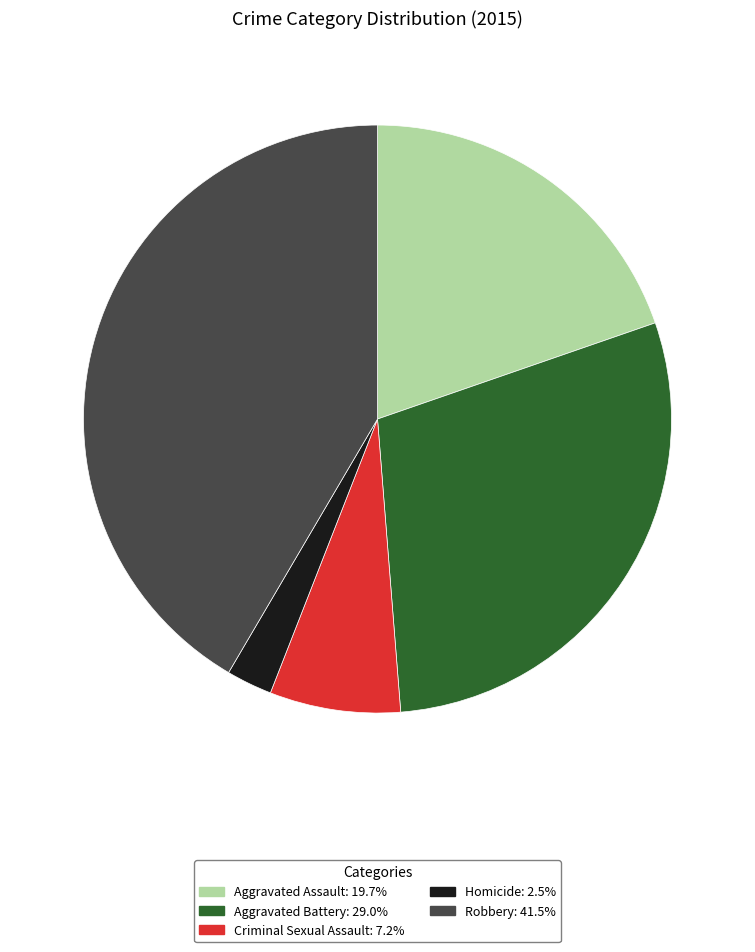

Does Homicide represent more than half of the total?

No